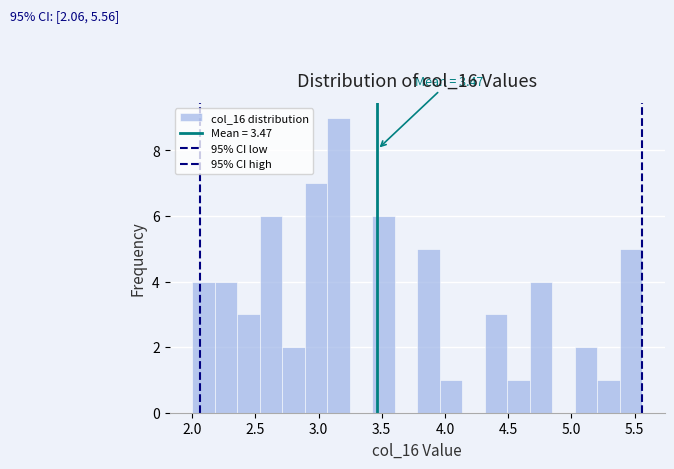

Read against the x-axis, roughly where is the centre of the tallest bar?

3.15